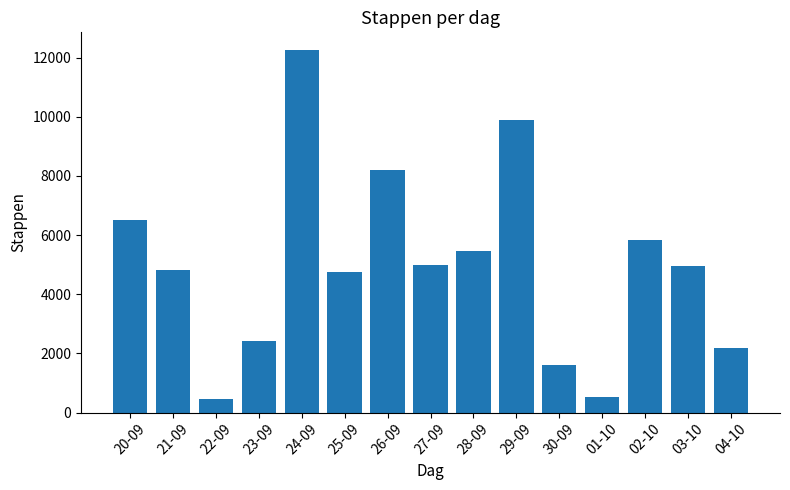

What value does the data have at 27-09, to the nearest 100?

5000